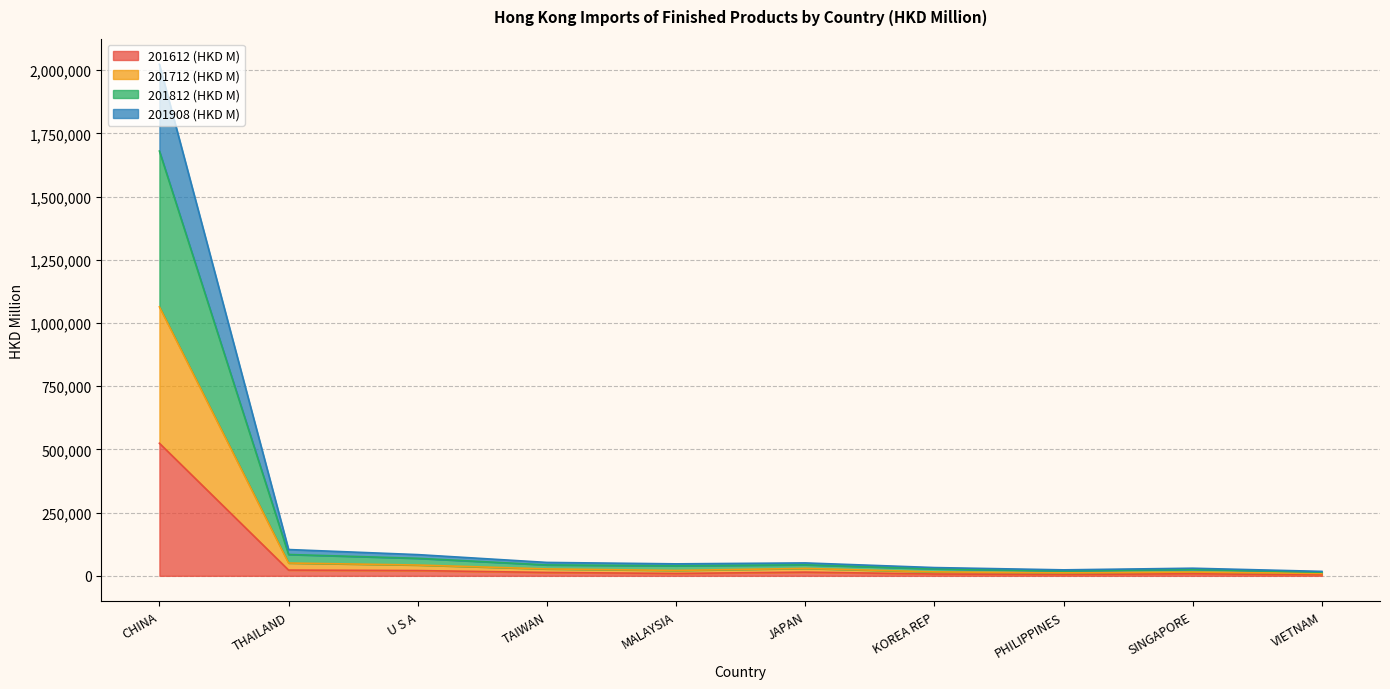

At which label does 201612 (HKD M) reach its peak?

CHINA